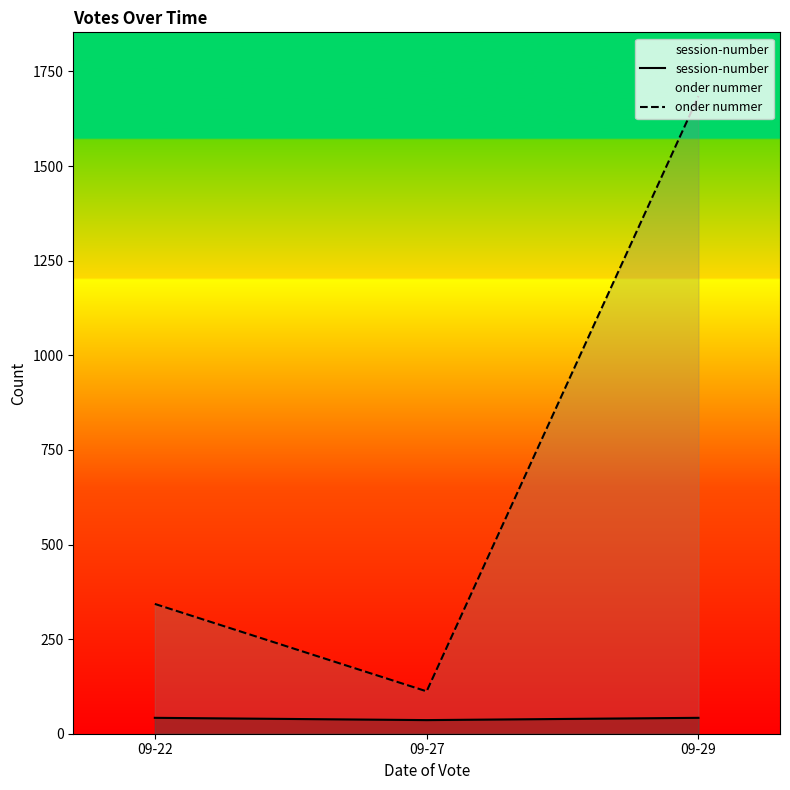

Where is onder nummer nearest to the value 898?

09-22